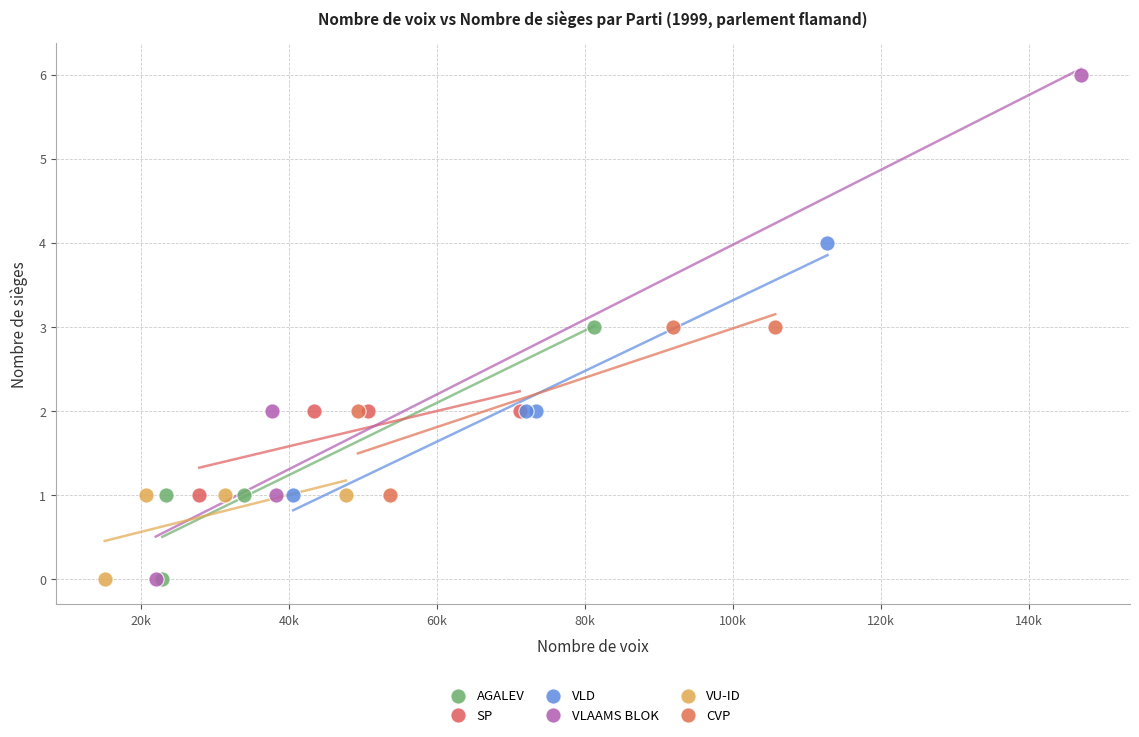

Which series contains the highest Y value?

VLAAMS BLOK